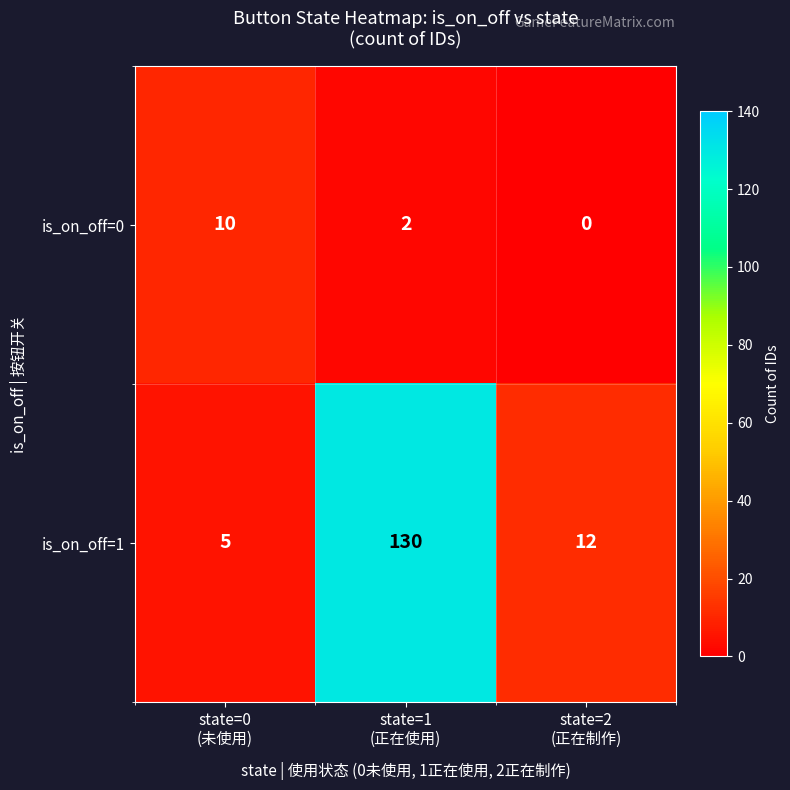

At which category is the sum across all series the highest?

state=1
(正在使用)